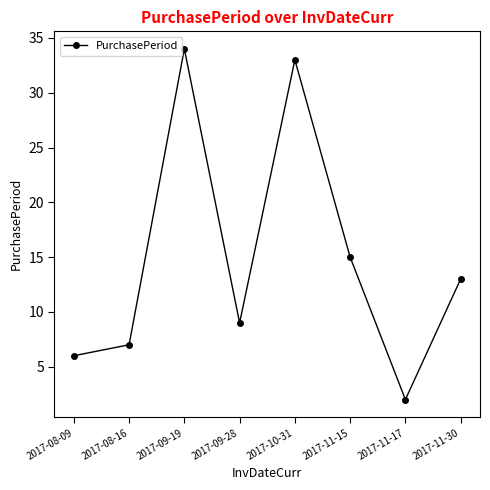

Where does the data first go above 13?

2017-09-19